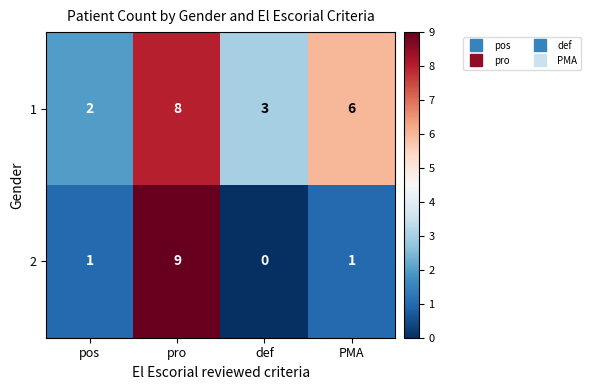

Reading left to right, extract all data points from this chart.

1: pos=2	pro=8	def=3	PMA=6
2: pos=1	pro=9	def=0	PMA=1